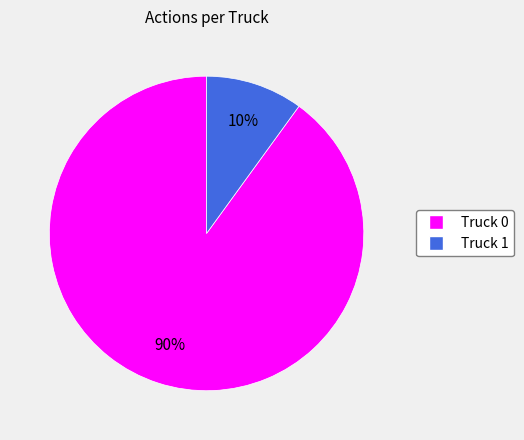

True or false: Truck 0 accounts for 79% of the total.

False